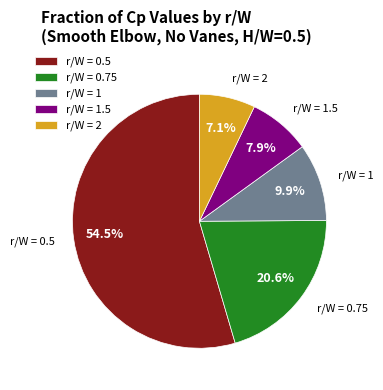

Combined, do r/W = 1.5 and r/W = 0.5 account for over 50%?

Yes